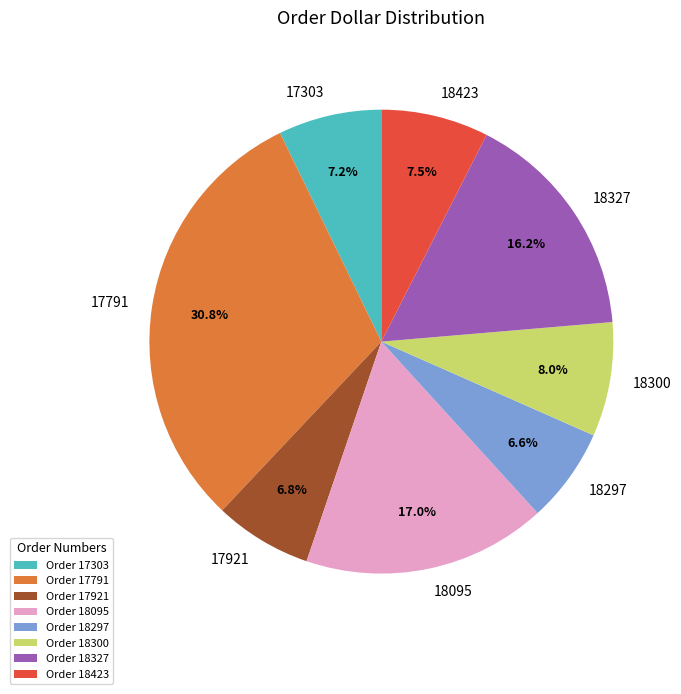

Does Order 17791 account for over 50% of the chart?

No